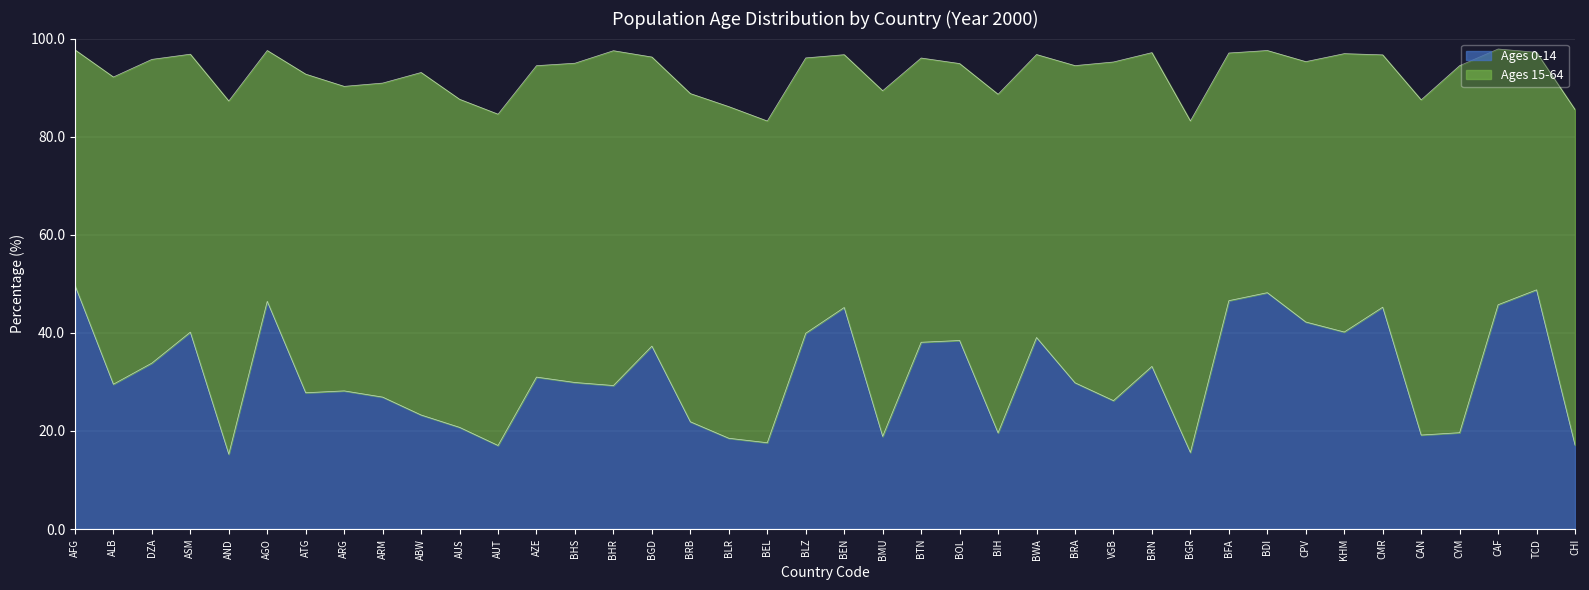

What is the average value?

31.5